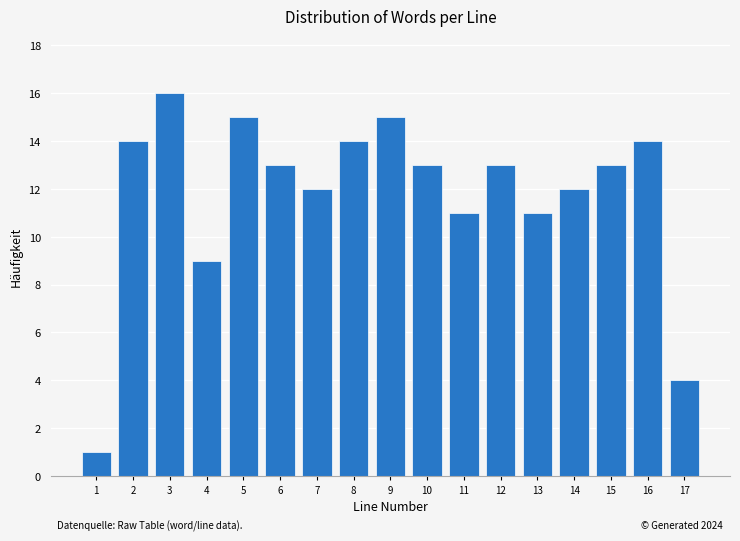

Reading left to right, list all the values displayed in this chart.

1	14	16	9	15	13	12	14	15	13	11	13	11	12	13	14	4